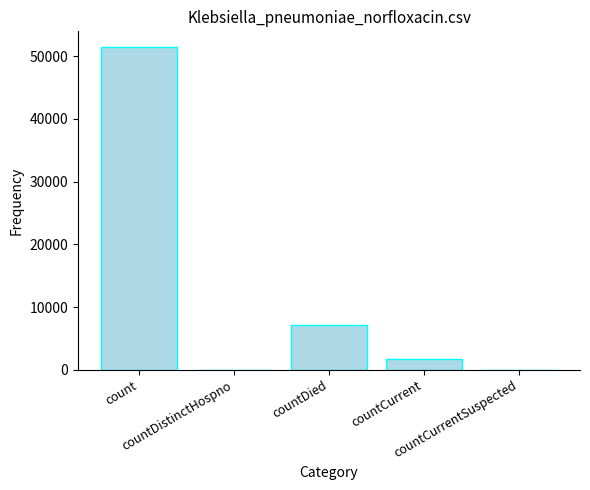

What is the sum of all values?

60280